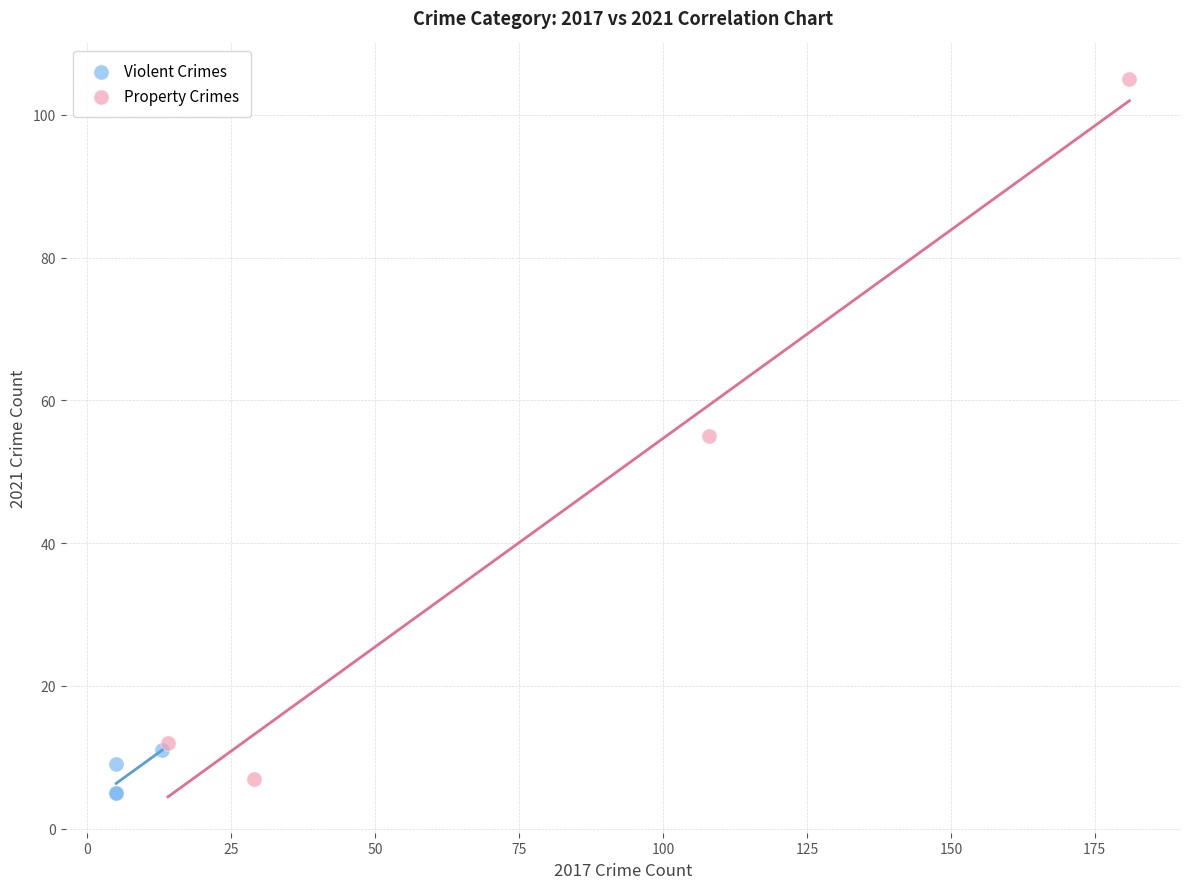

What are all the series names shown in the legend?

Violent Crimes, Property Crimes